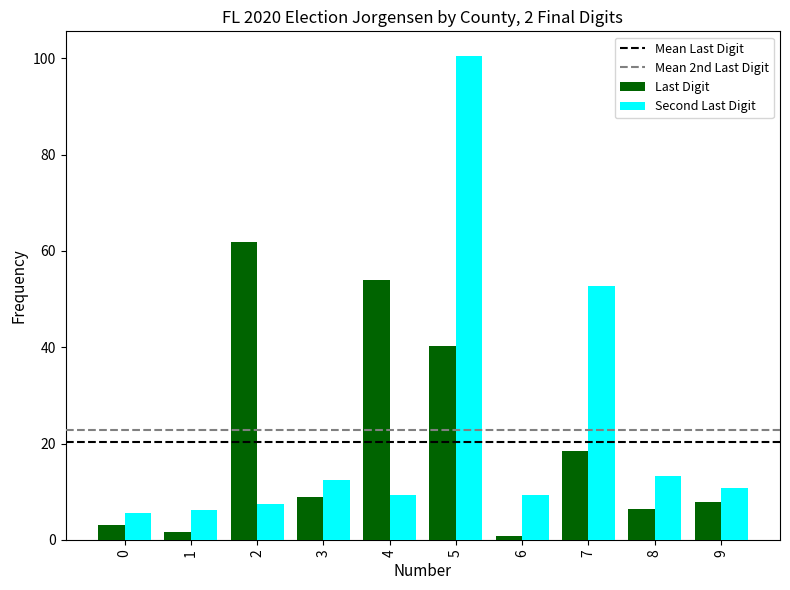

Reading left to right, what are all the values shown in this chart?

Last Digit: 3.1	1.7	61.9	9.0	53.9	40.3	0.8	18.5	6.4	7.9
Second Last Digit: 5.6	6.3	7.4	12.4	9.2	100.5	9.2	52.7	13.2	10.8